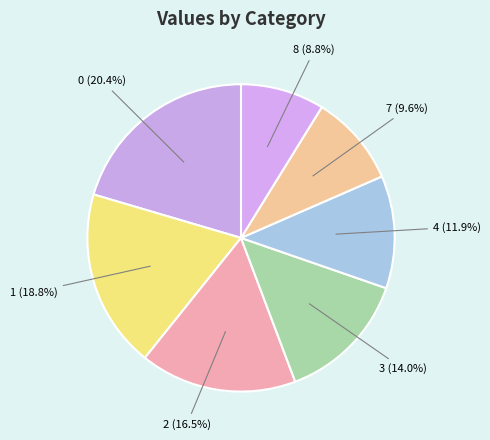

To the nearest percent, what is the average slice percentage?

14%